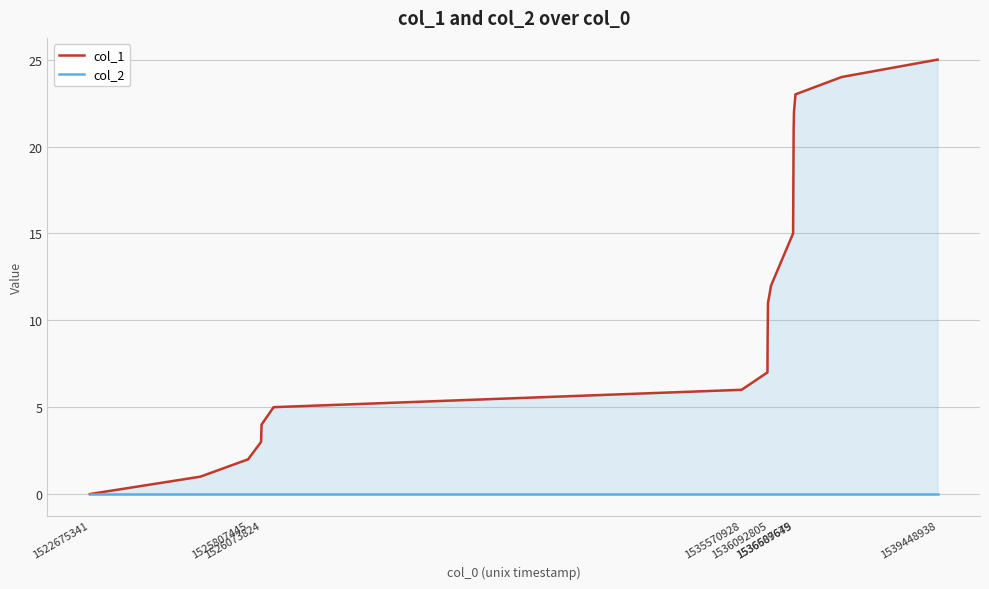

Rank the series by their maximum value, from lowest to highest.

col_2, col_1